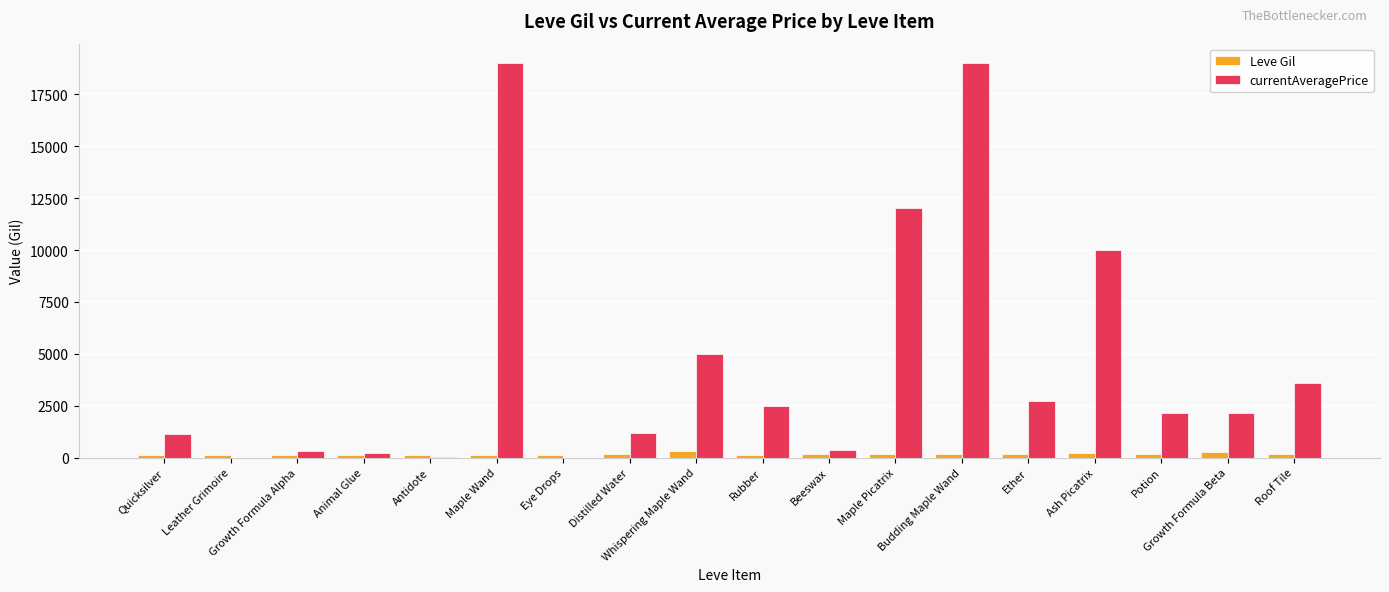

Which series has the largest total across all categories?

currentAveragePrice